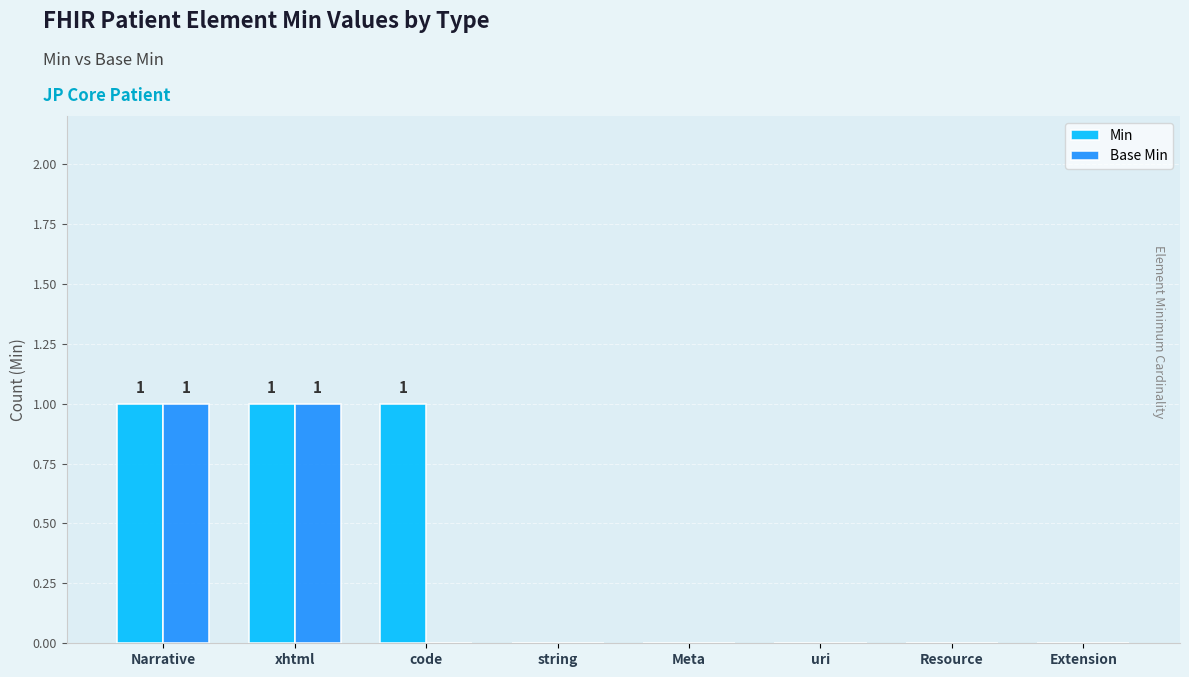

Is the value of Min at Meta greater than the value of Base Min at Narrative?

No